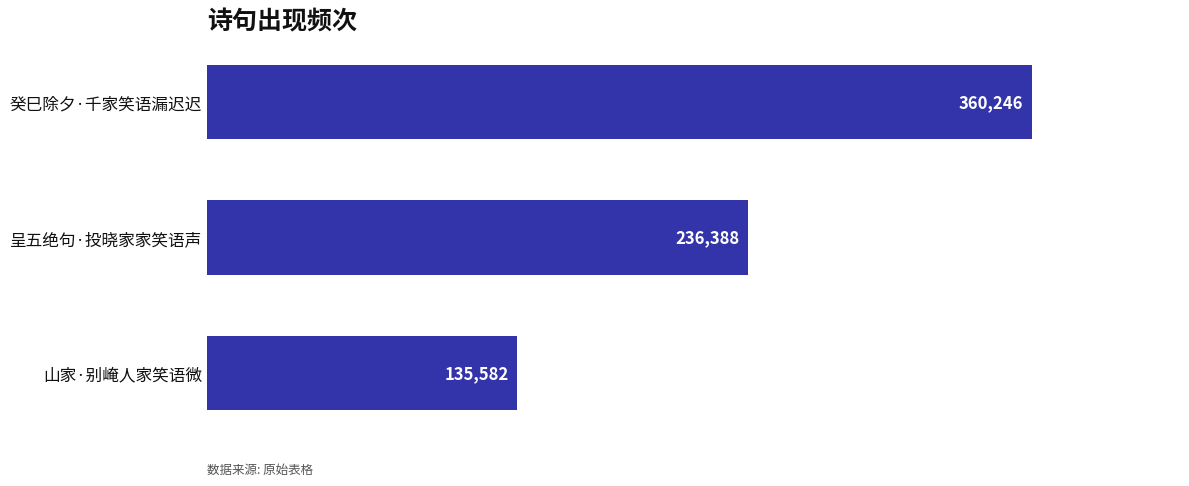

Between 呈五绝句·投晓家家笑语声 and 癸巳除夕·千家笑语漏迟迟, which is larger?

癸巳除夕·千家笑语漏迟迟